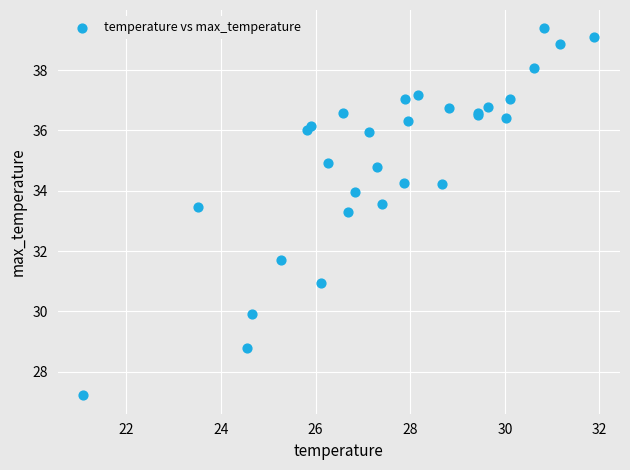

What Y value in the scatter plot is closest to 33?

33.3